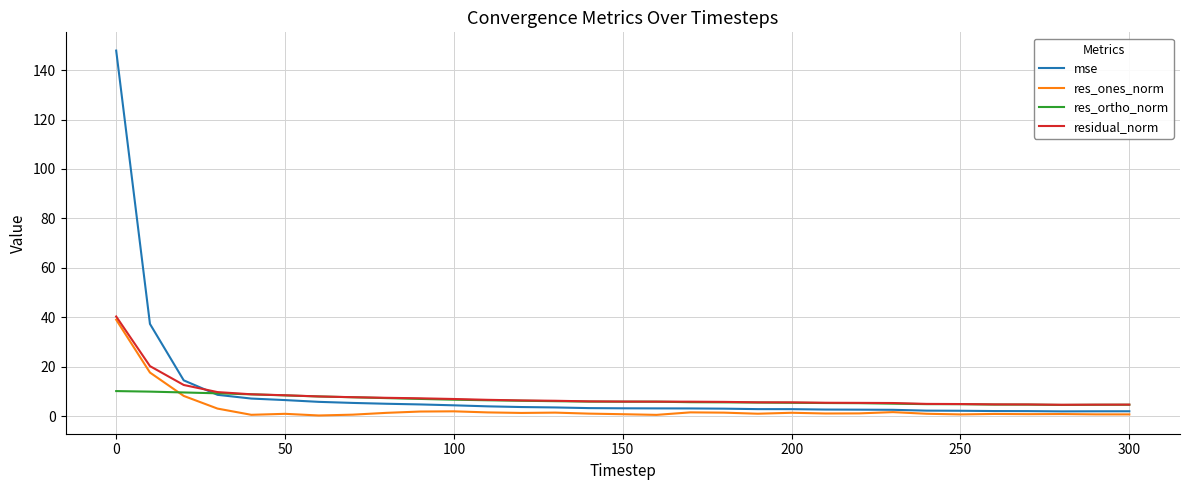

What is the lowest value of the res_ortho_norm series?

4.5